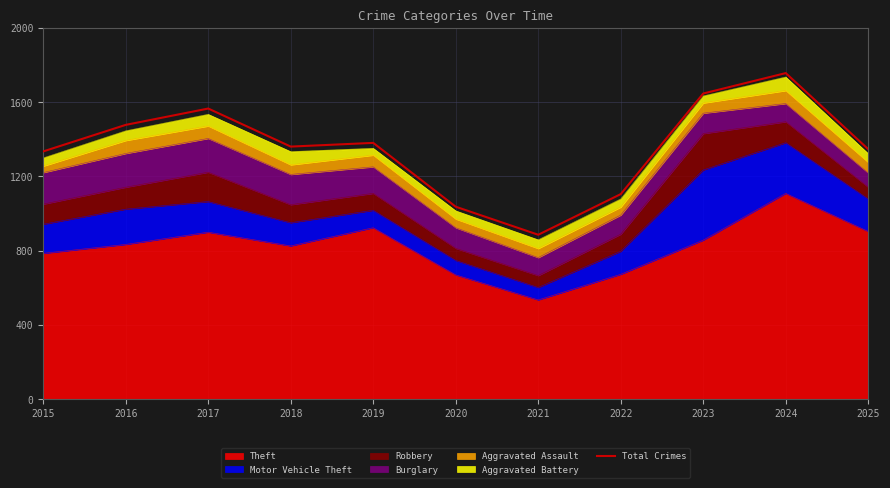

What is the difference between the maximum and minimum values?

871